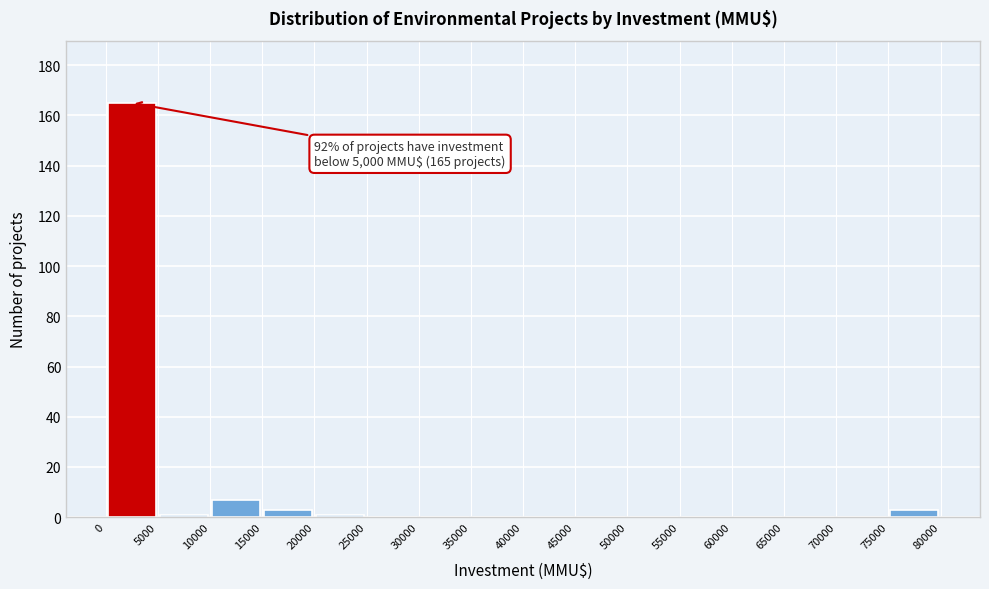

Which range on the x-axis has the tallest bar?

0 to 5000